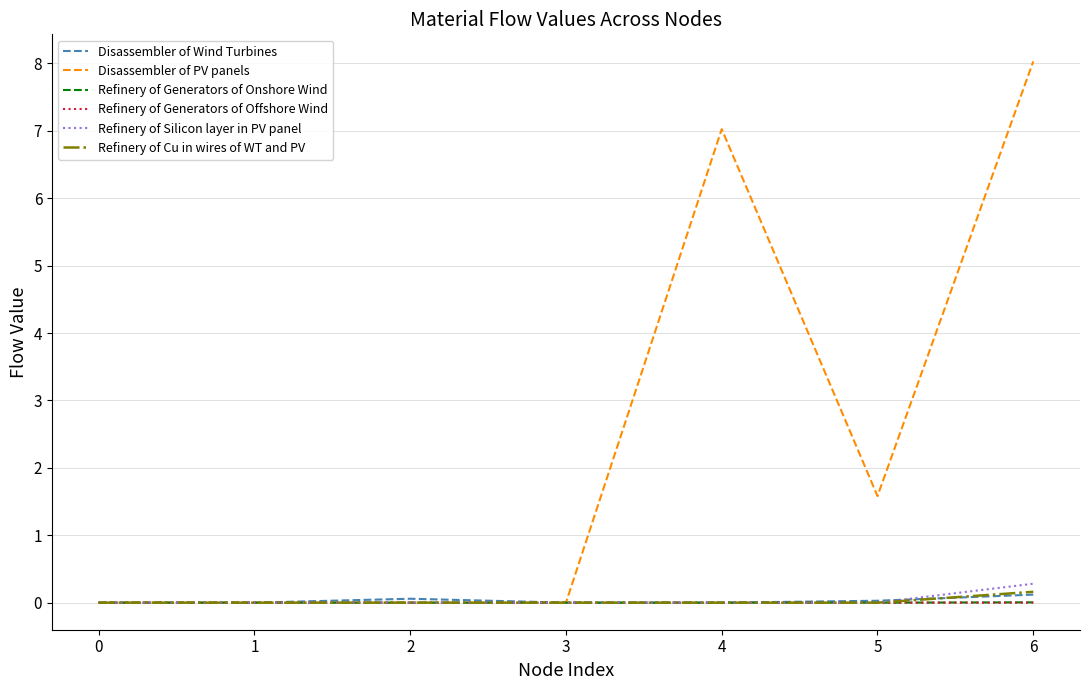

Is it true that Disassembler of PV panels equals 1.6 at 5?

True